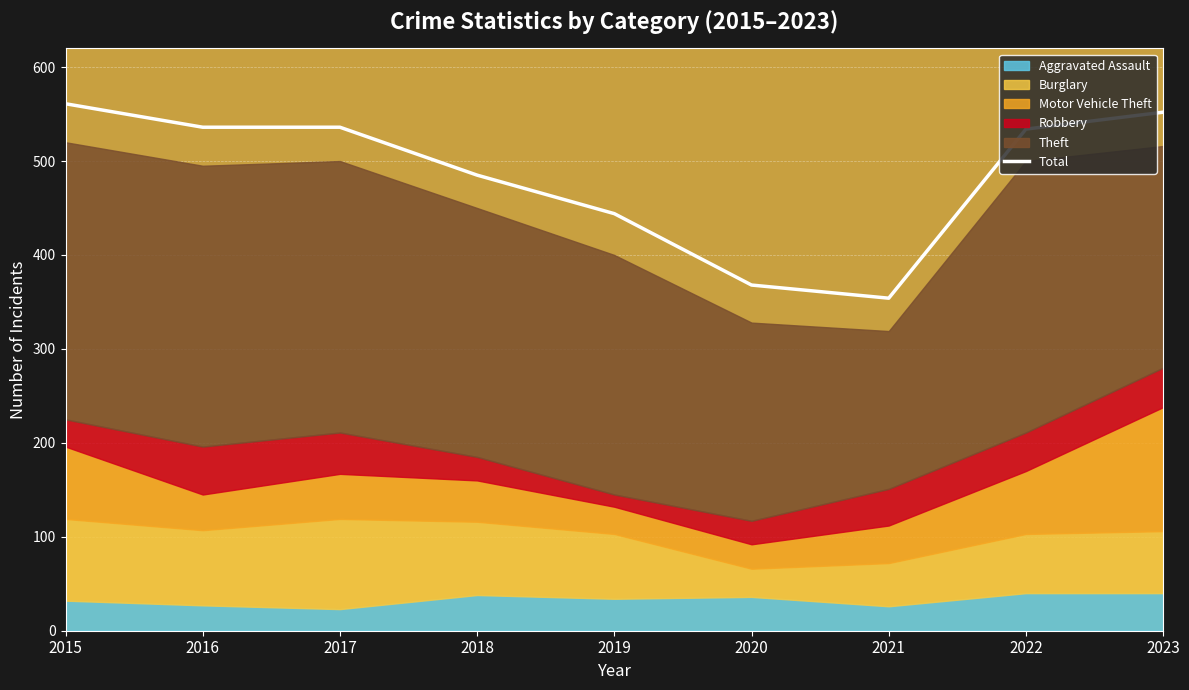

What is the average value?

486